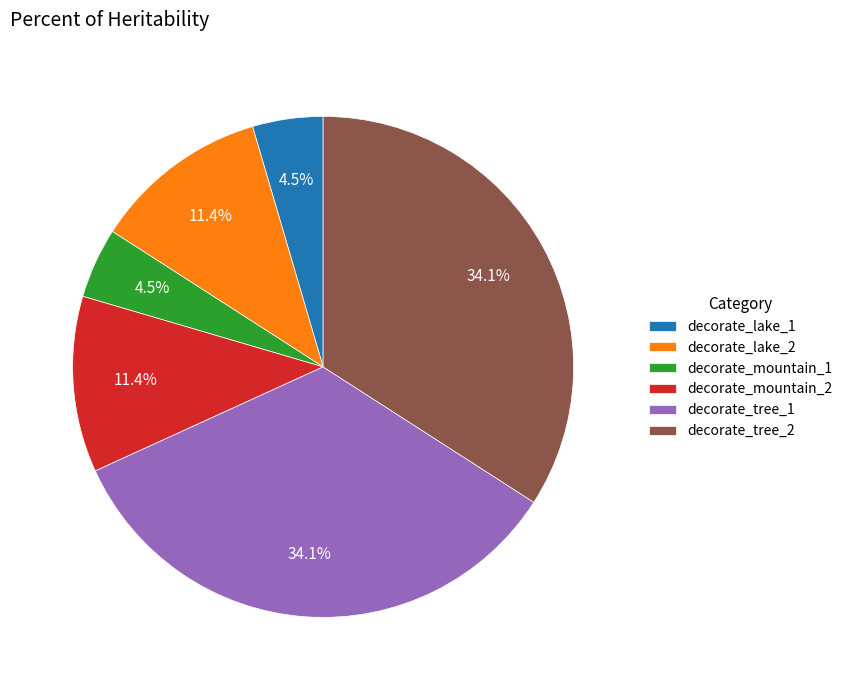

How many slices are in this pie chart?

6